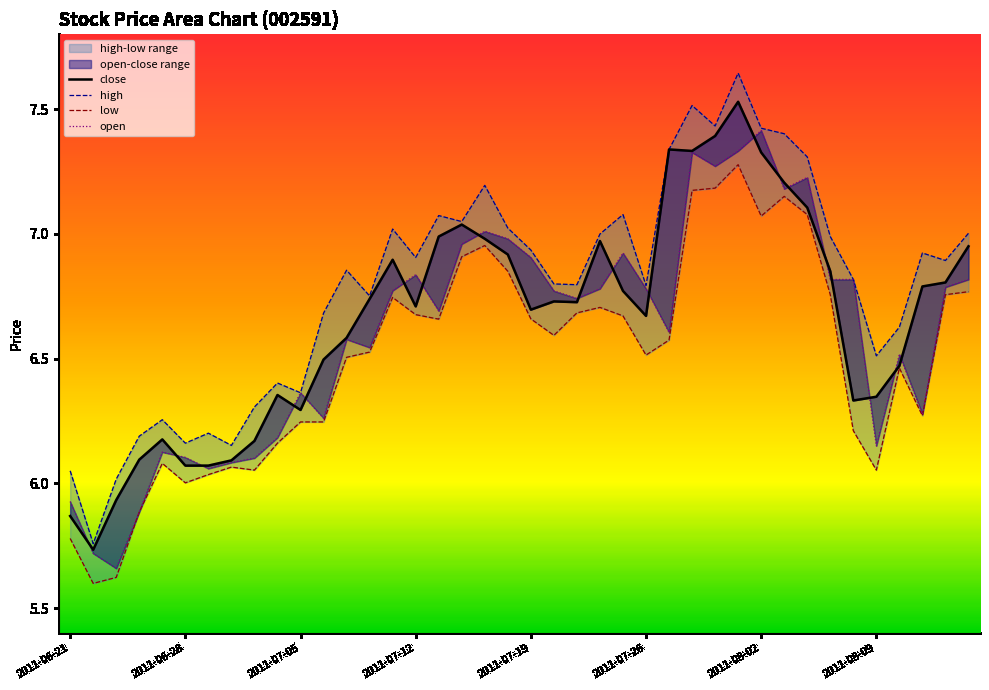

Reading left to right, transcribe all the data shown in this chart.

close: 5.9	5.7	5.9	6.1	6.2	6.1	6.1	6.1	6.2	6.4	6.3	6.5	6.6	6.7	6.9	6.7	7.0	7.0	7.0	6.9	6.7	6.7	6.7	7.0	6.8	6.7	7.3	7.3	7.4	7.5	7.3	7.2	7.1	6.8	6.3	6.3	6.5	6.8	6.8	7.0
high: 6.0	5.8	6.0	6.2	6.3	6.2	6.2	6.2	6.3	6.4	6.4	6.7	6.9	6.8	7.0	6.9	7.1	7.0	7.2	7.0	6.9	6.8	6.8	7.0	7.1	6.8	7.3	7.5	7.4	7.6	7.4	7.4	7.3	7.0	6.8	6.5	6.6	6.9	6.9	7.0
low: 5.8	5.6	5.6	5.9	6.1	6.0	6.0	6.1	6.1	6.2	6.2	6.2	6.5	6.5	6.7	6.7	6.7	6.9	7.0	6.8	6.7	6.6	6.7	6.7	6.7	6.5	6.6	7.2	7.2	7.3	7.1	7.2	7.1	6.8	6.2	6.1	6.5	6.3	6.8	6.8
open: 5.9	5.7	5.7	5.9	6.1	6.1	6.1	6.1	6.1	6.2	6.4	6.3	6.6	6.5	6.8	6.8	6.7	7.0	7.0	7.0	6.9	6.8	6.7	6.8	6.9	6.8	6.6	7.3	7.3	7.3	7.4	7.2	7.2	6.8	6.8	6.2	6.5	6.3	6.8	6.8